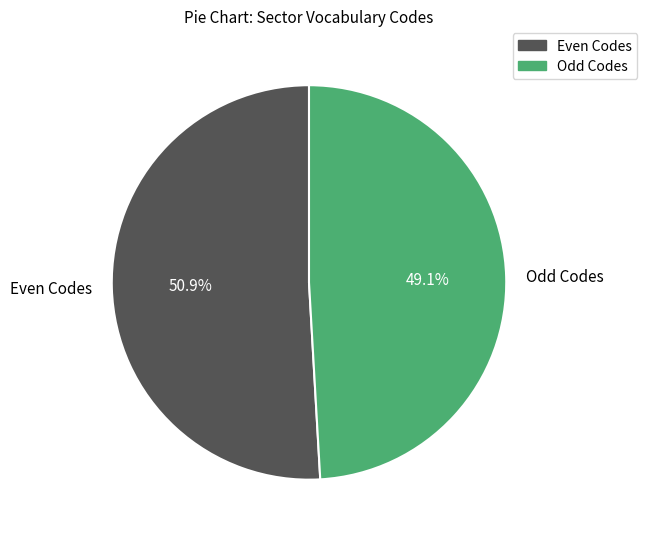

Which category has the smallest portion of the pie?

Odd Codes